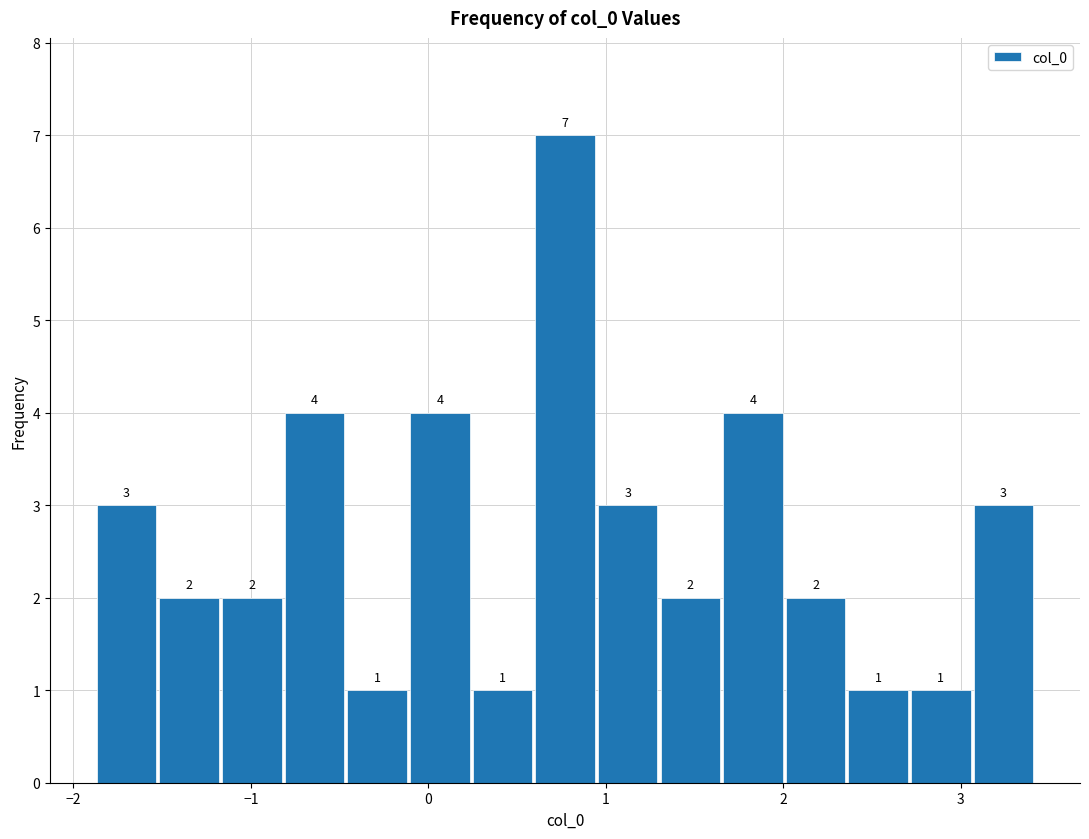

Around what value on the x-axis is the tallest bar? Give the approximate position of its centre, as read against the axis.

0.8